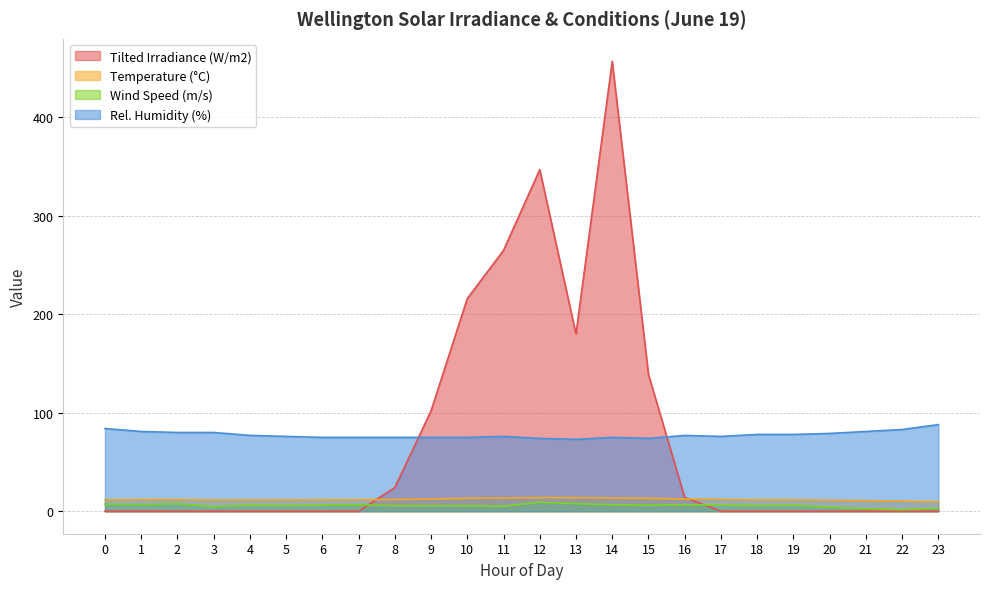

What is the value of the Tilted Irradiance (W/m2) point at the 15th from the left?

457.0